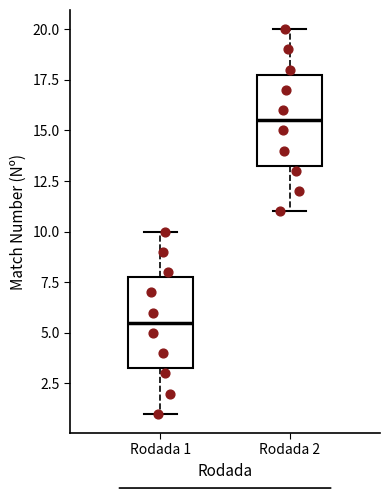

Reading left to right, read every box against the y-axis: the position of its median line, the range the box covers, and the ends of its whiskers. The values are not printed on the chart, so give them approximately, as read against the axis.

Rodada 1: median 5.5, box 3.5 to 8.0, whiskers 1.0 to 10.0
Rodada 2: median 15.5, box 13.5 to 18.0, whiskers 11.0 to 20.0